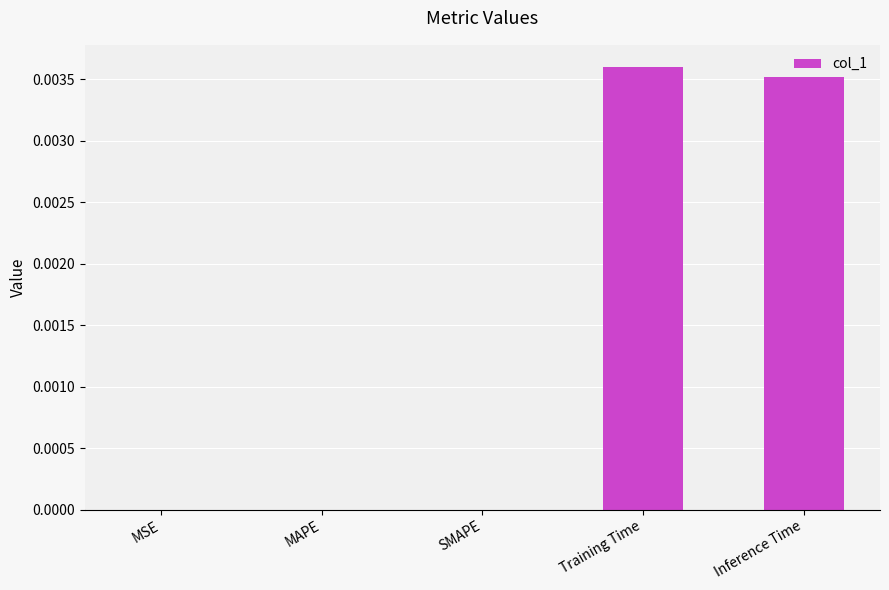

Which label corresponds to the largest value in the chart?

Training Time